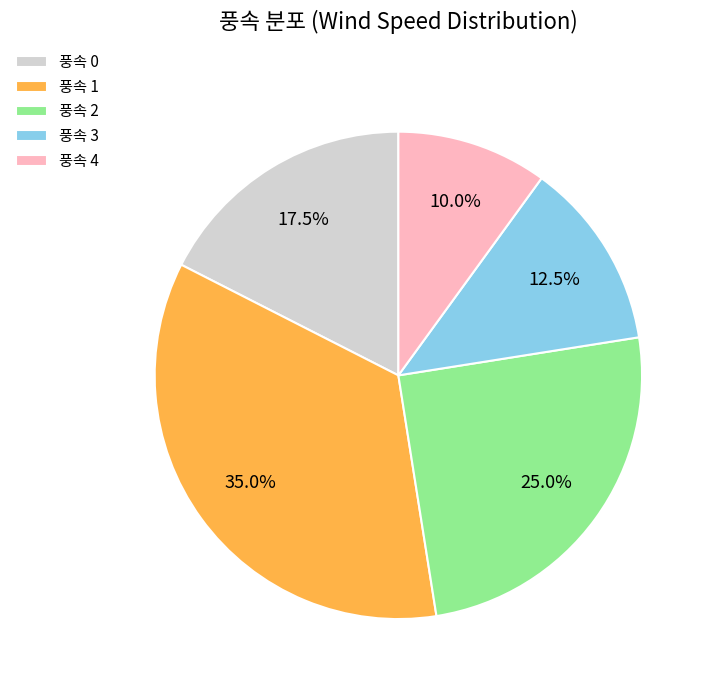

Rank the categories by value from lowest to highest.

풍속 4, 풍속 3, 풍속 0, 풍속 2, 풍속 1